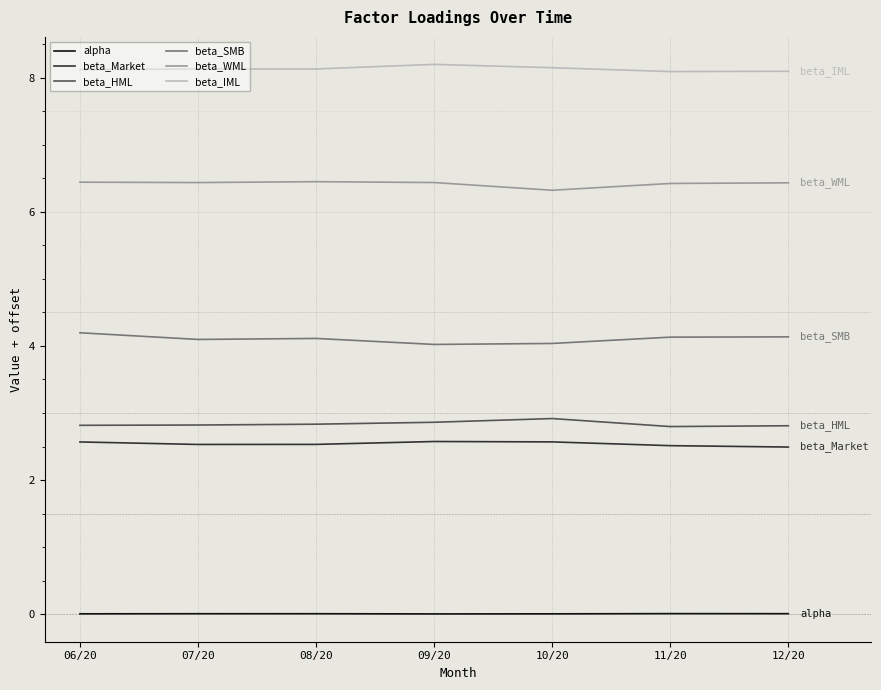

What is the average value of the beta_SMB series?

4.1